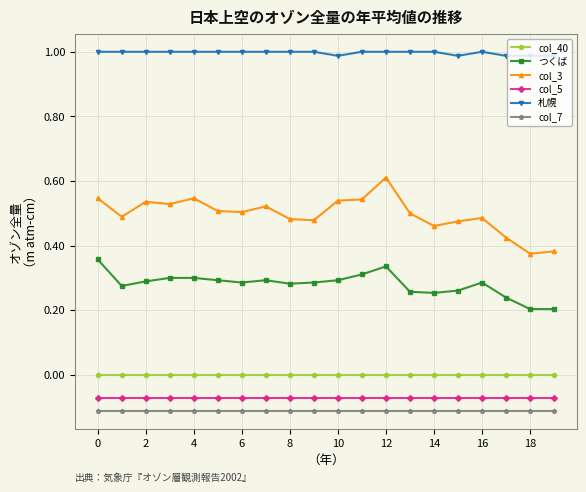

True or false: col_3 has more than 0 points higher than both neighbors.

True